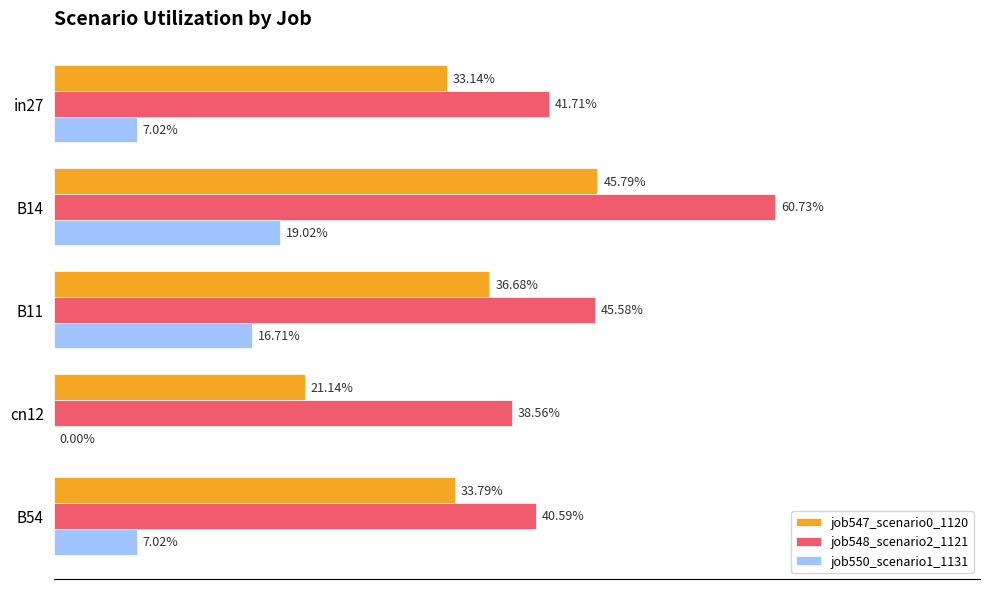

What are all the series names shown in the legend?

job547_scenario0_1120, job548_scenario2_1121, job550_scenario1_1131